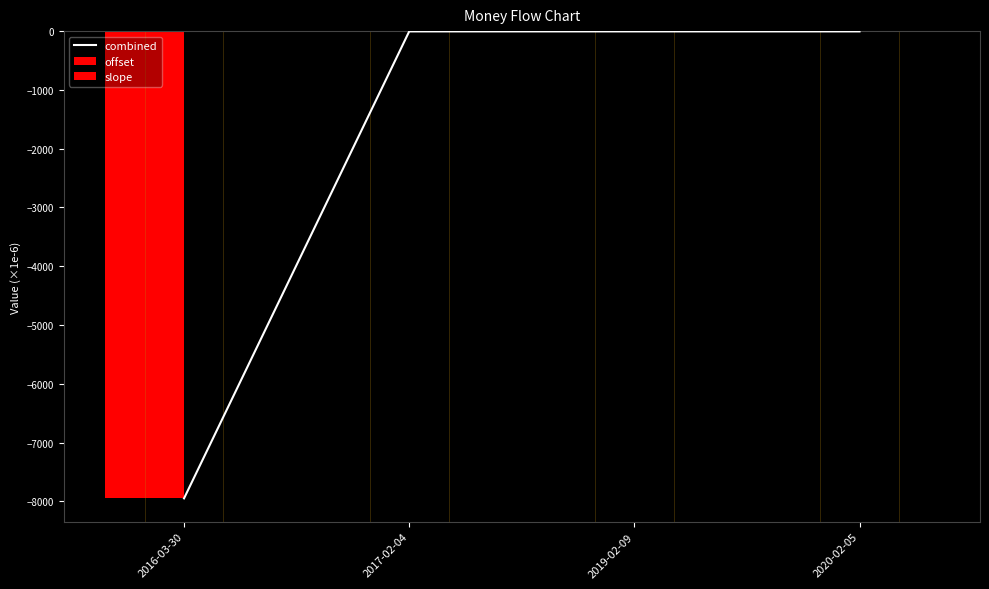

The value of offset at 2019-02-09 is -0.0. True or false?

False